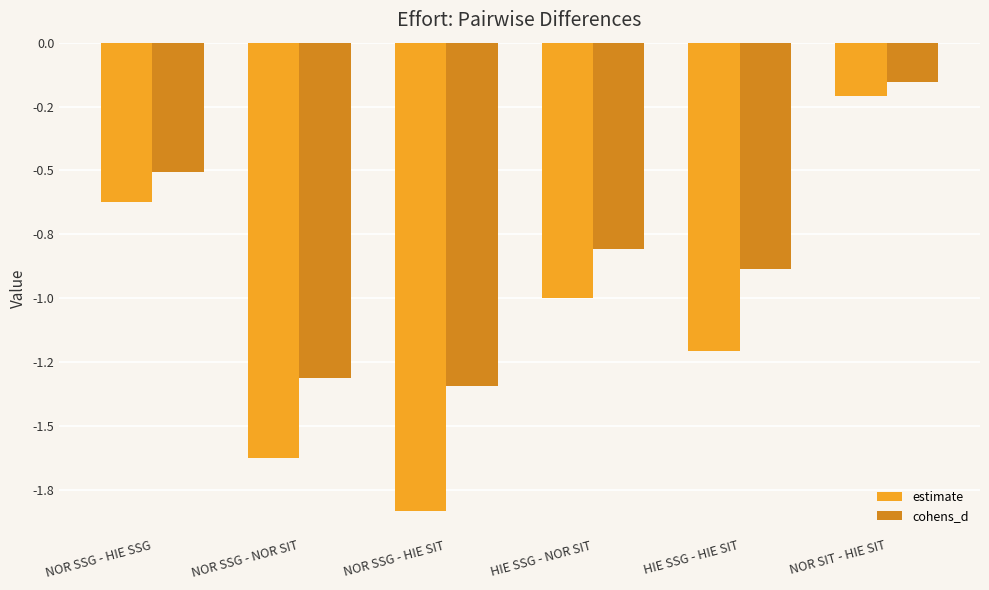

What is the difference between the maximum and minimum values in the estimate series?

1.6